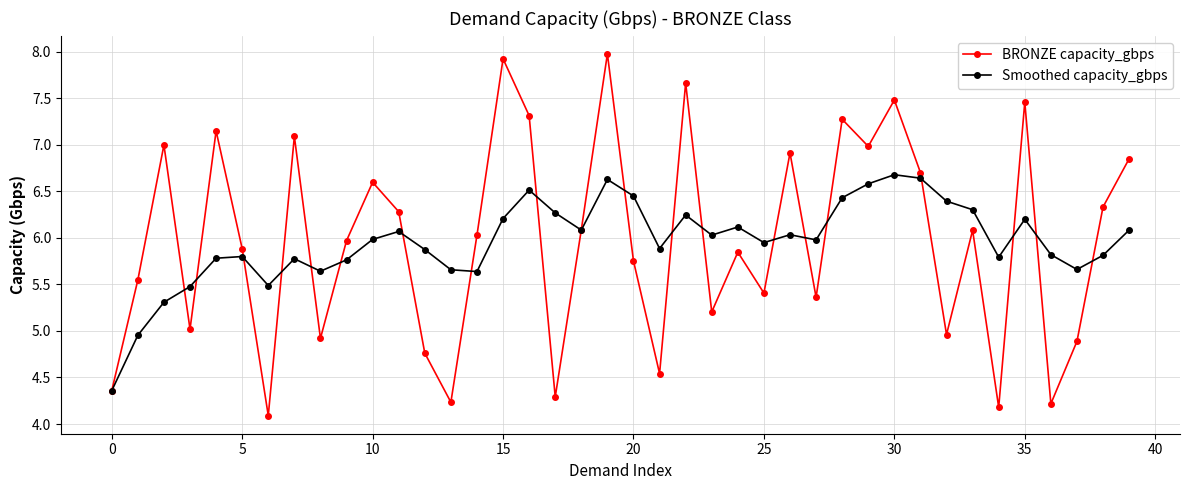

Rank the series by their maximum value, from lowest to highest.

Smoothed capacity_gbps, BRONZE capacity_gbps